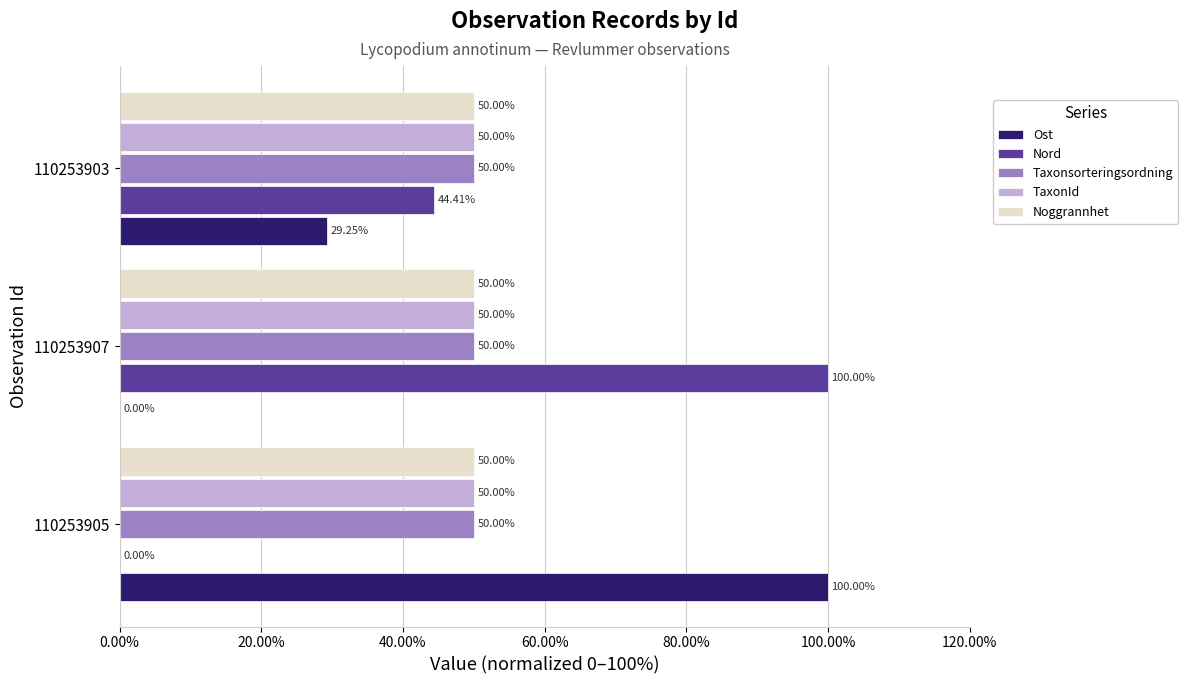

How many data points in Nord are above 44?

2